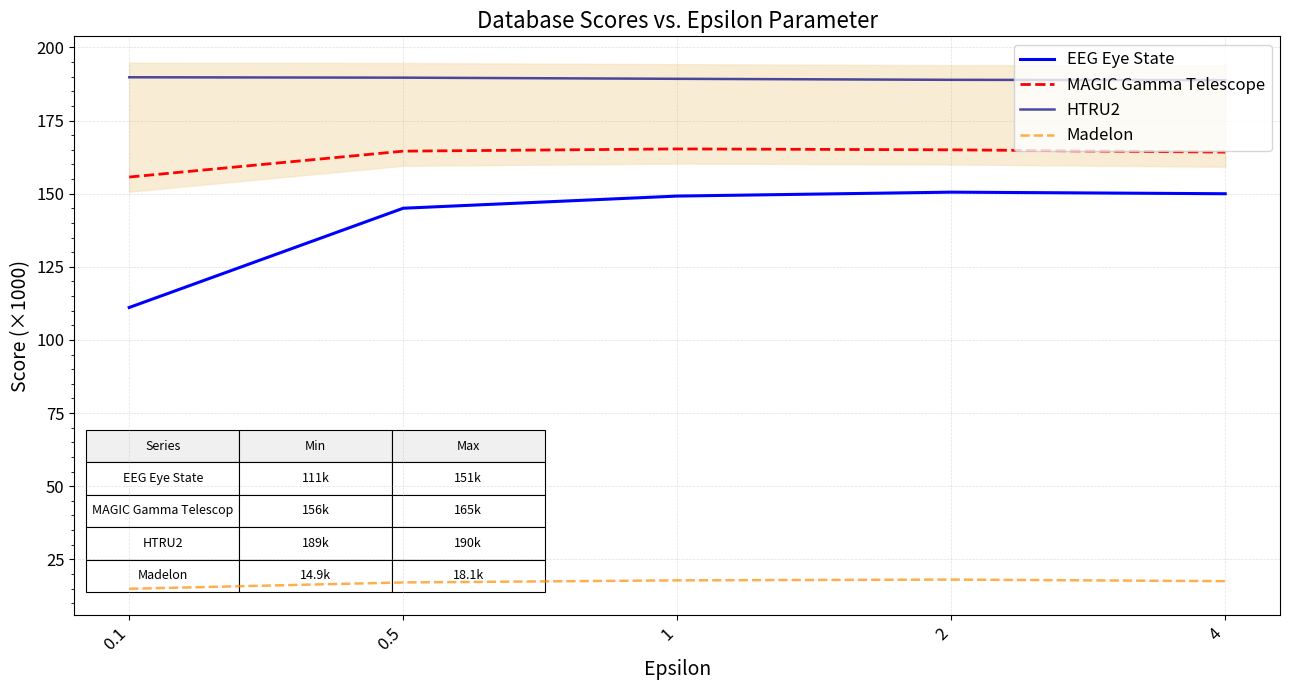

At how many categories does at least one series exceed 189?

3